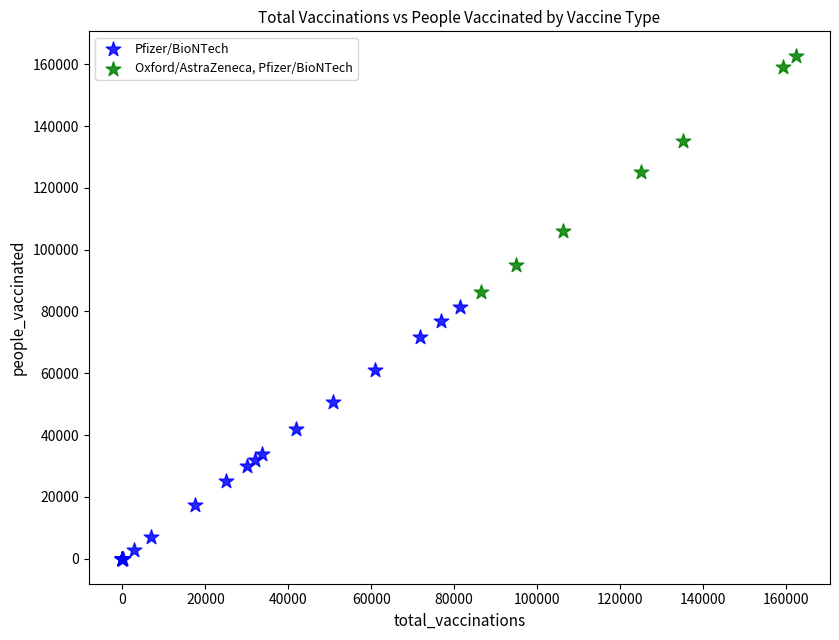

Which series reaches the maximum Y coordinate?

Oxford/AstraZeneca, Pfizer/BioNTech